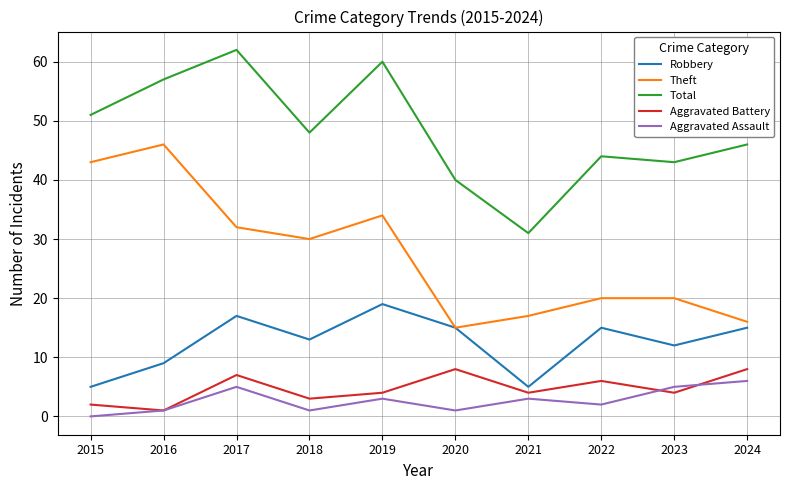

Which series has the largest total across all categories?

Total